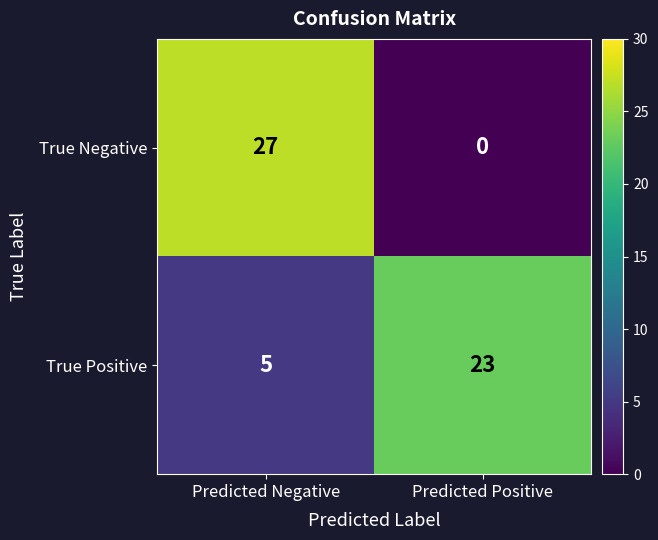

Which series has the largest total across all categories?

True Positive